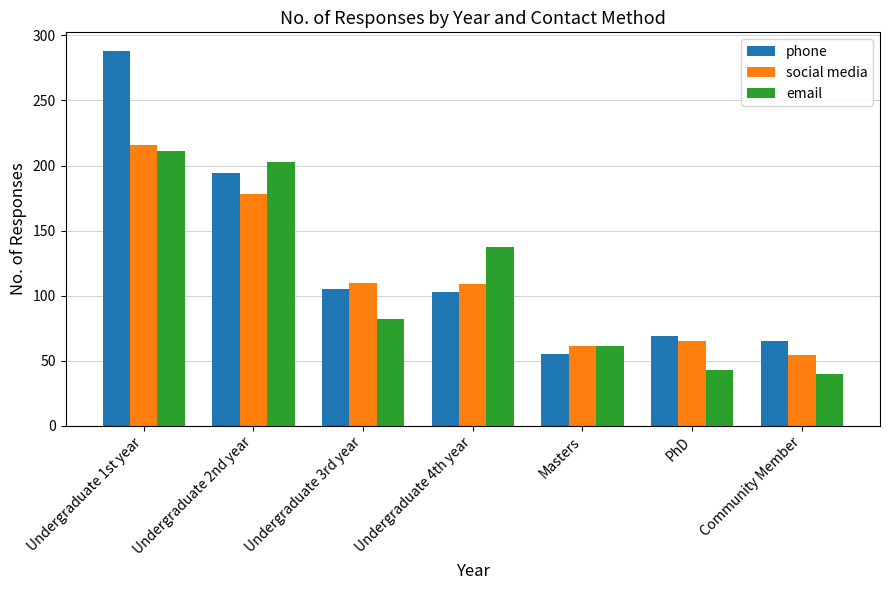

What is the sum of all phone values?

879